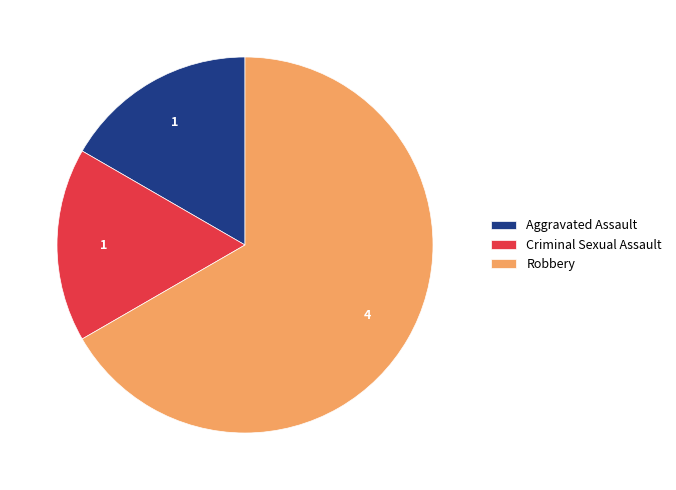

The Aggravated Assault slice represents 17% of the pie. True or false?

True